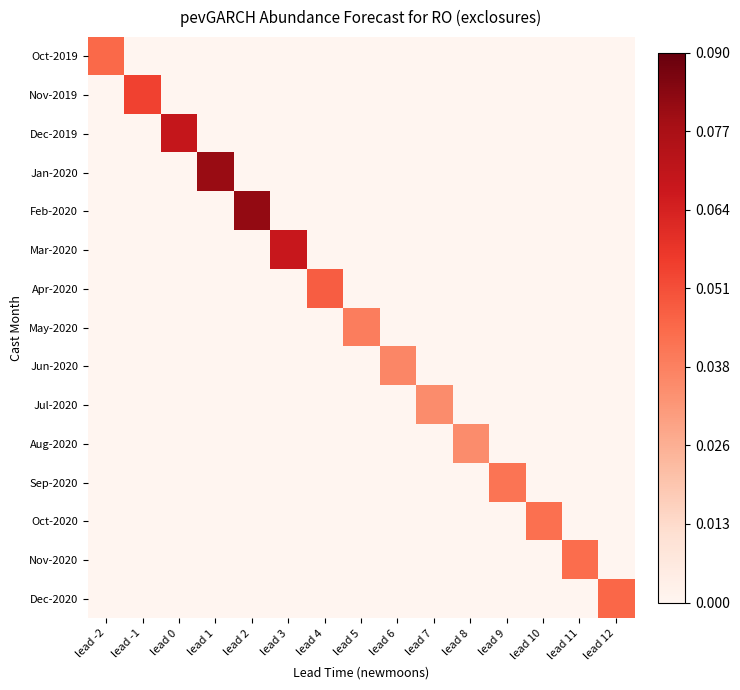

Rank the series at lead 4 from highest to lowest value.

Apr-2020, Oct-2019, Nov-2019, Dec-2019, Jan-2020, Feb-2020, Mar-2020, May-2020, Jun-2020, Jul-2020, Aug-2020, Sep-2020, Oct-2020, Nov-2020, Dec-2020